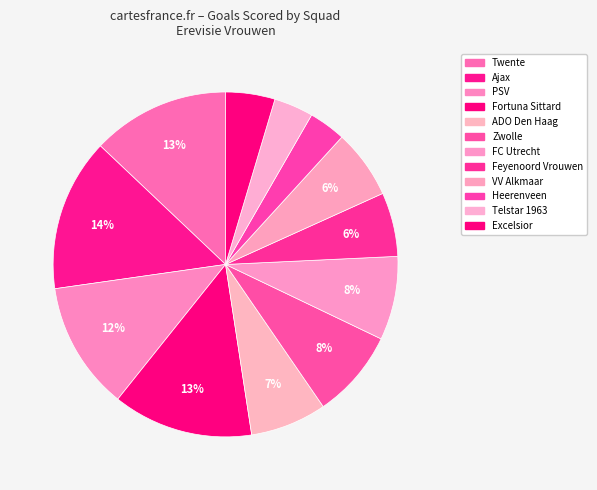

What is the largest slice in the pie chart?

Ajax